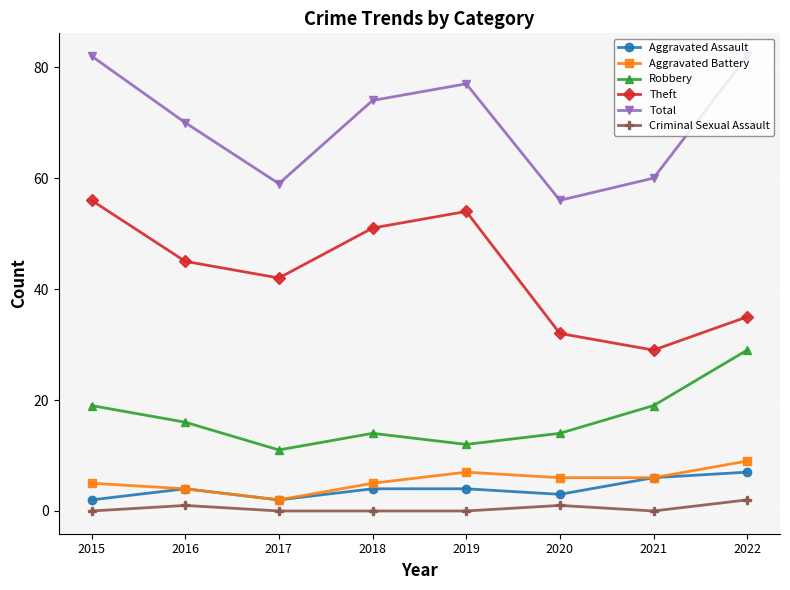

Is it true that Criminal Sexual Assault equals 0 at 2017?

True